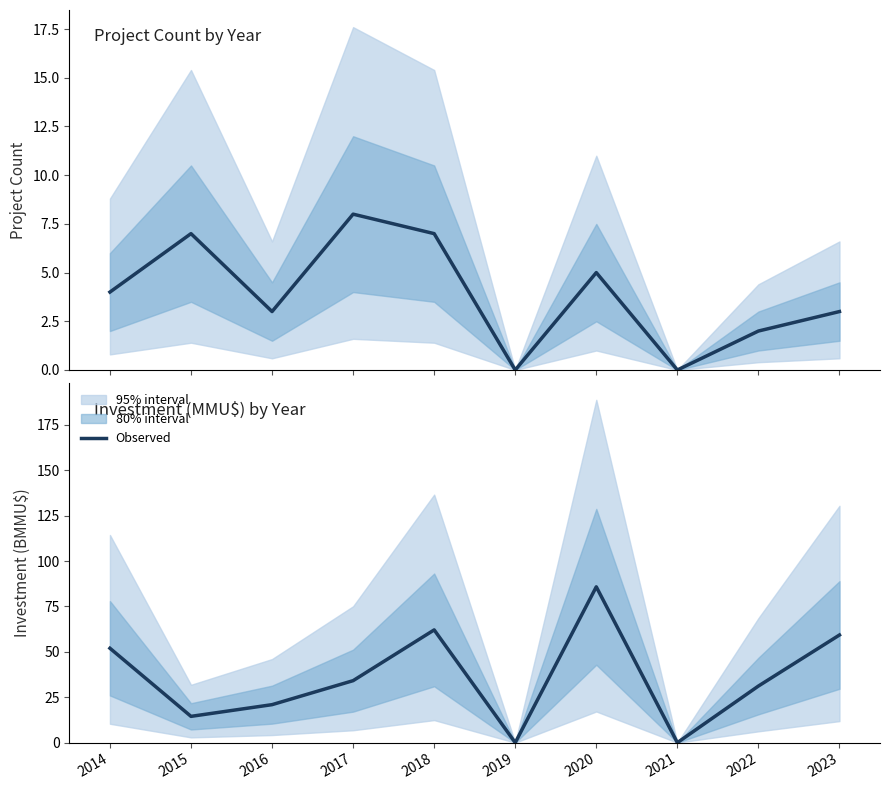

What is the spread (max minus min) of values at 2023?

56.3